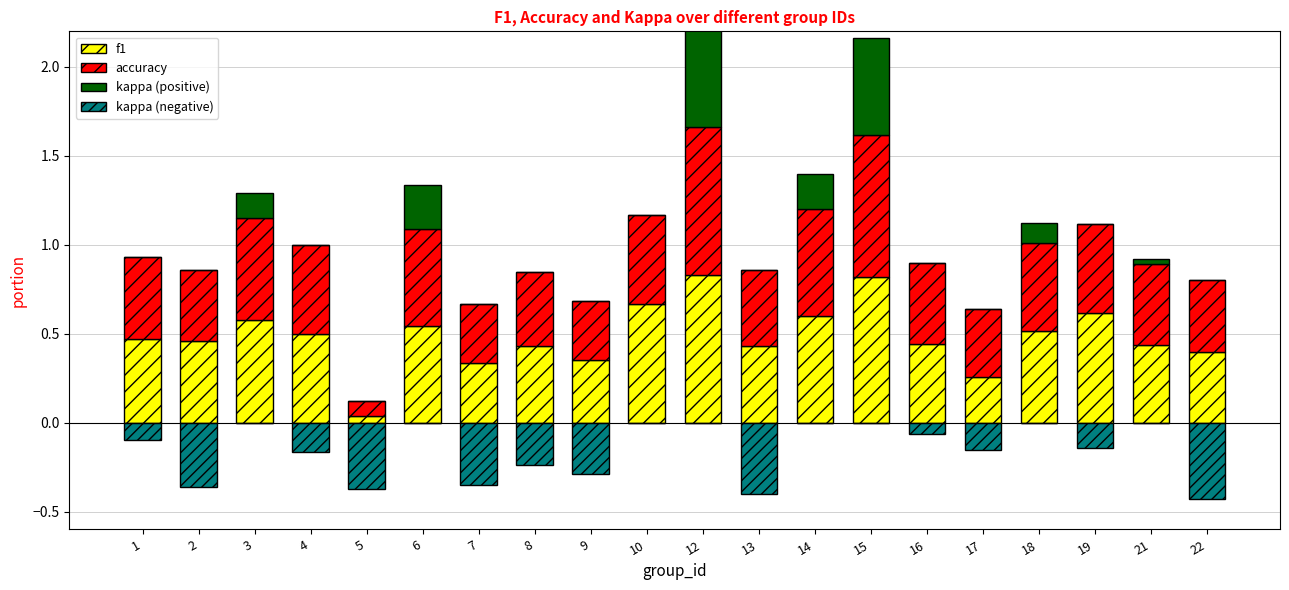

What is the maximum value shown in the chart?

0.8